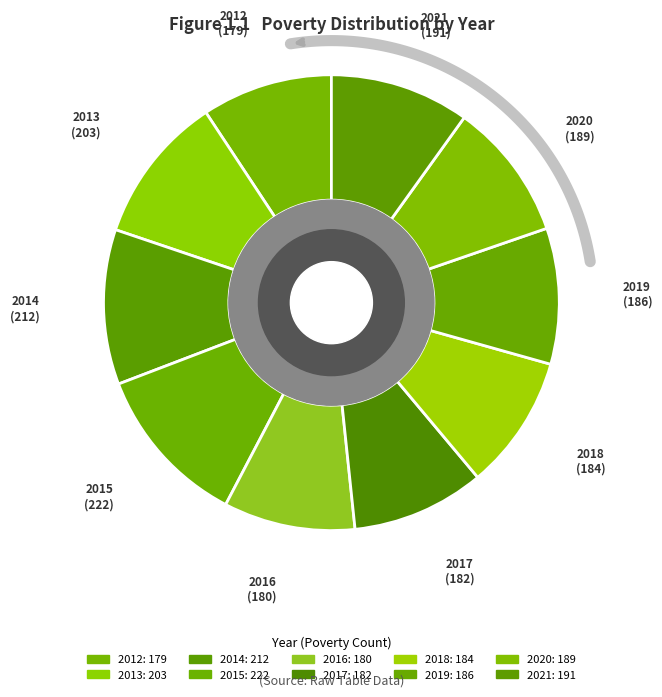

Is it true that 2012 is 1% of the pie?

False